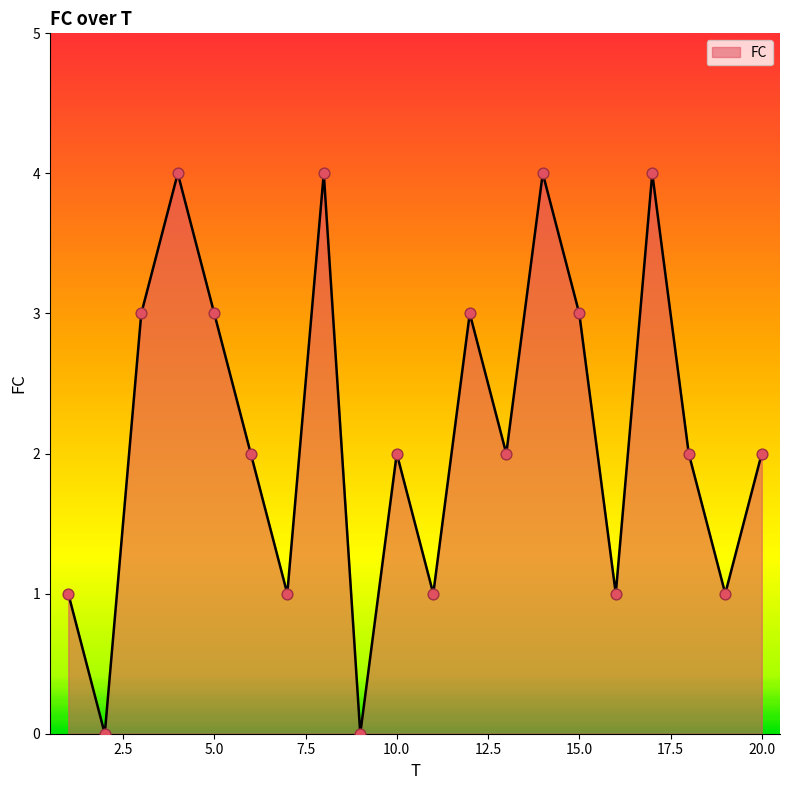

What is the difference between the maximum and minimum values?

4